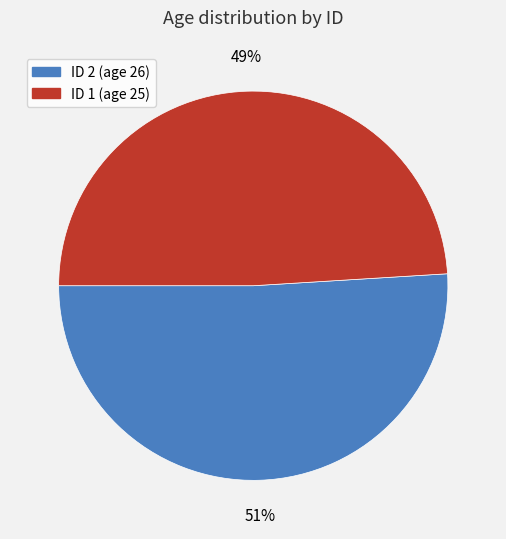

To the nearest percent, what is the average slice percentage?

50%